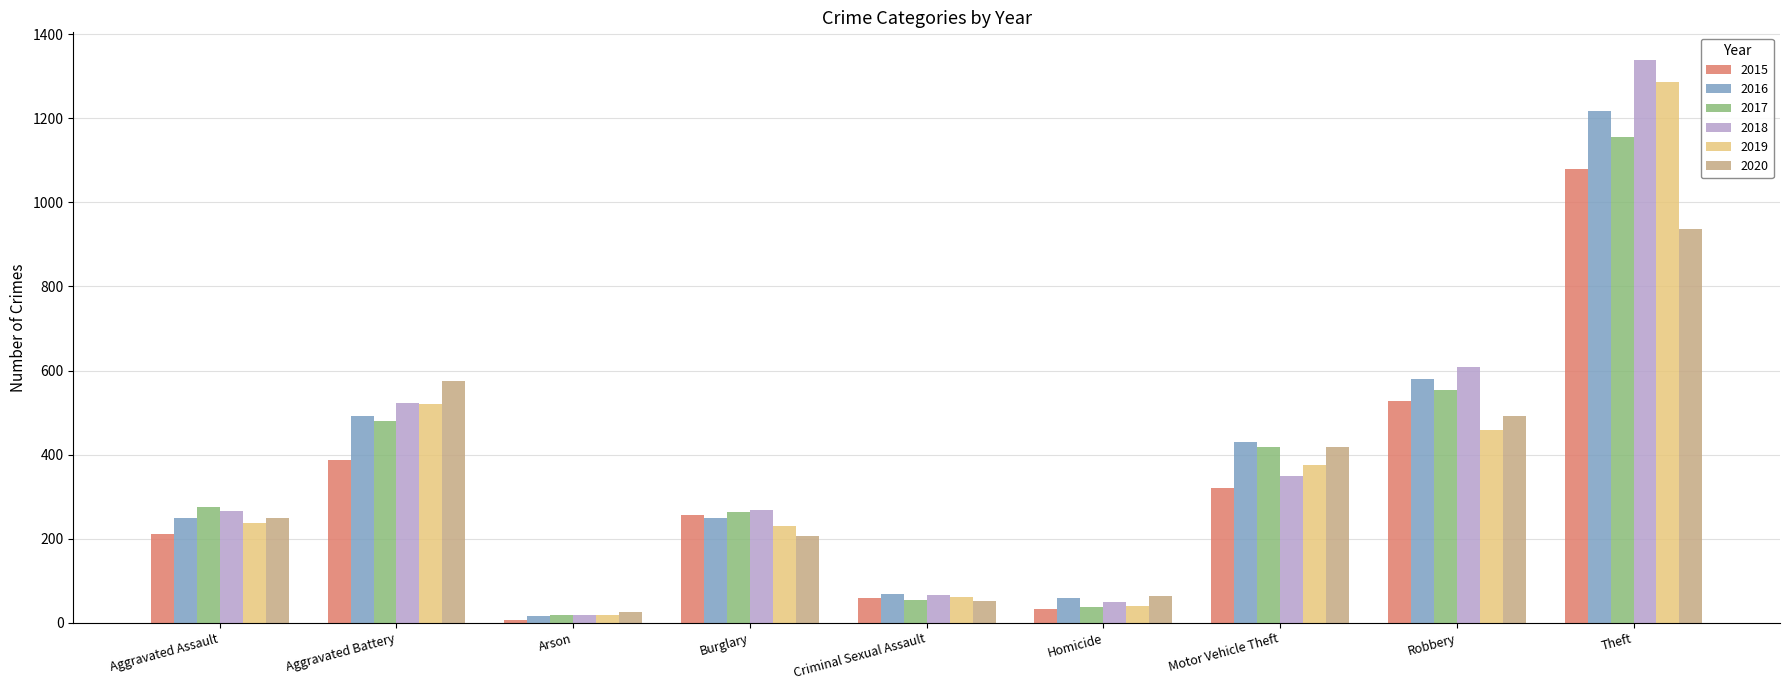

What is the difference between the maximum and second lowest values in the 2017 series?

1118